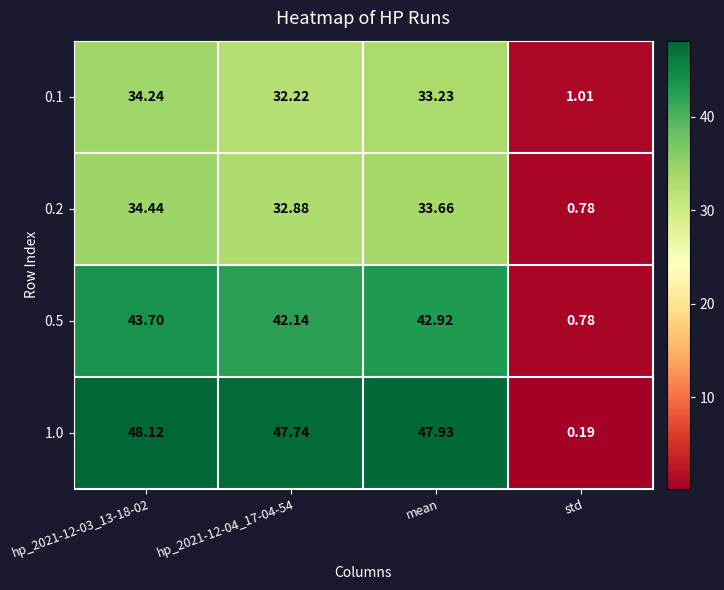

Which label corresponds to the smallest value in the chart?

std